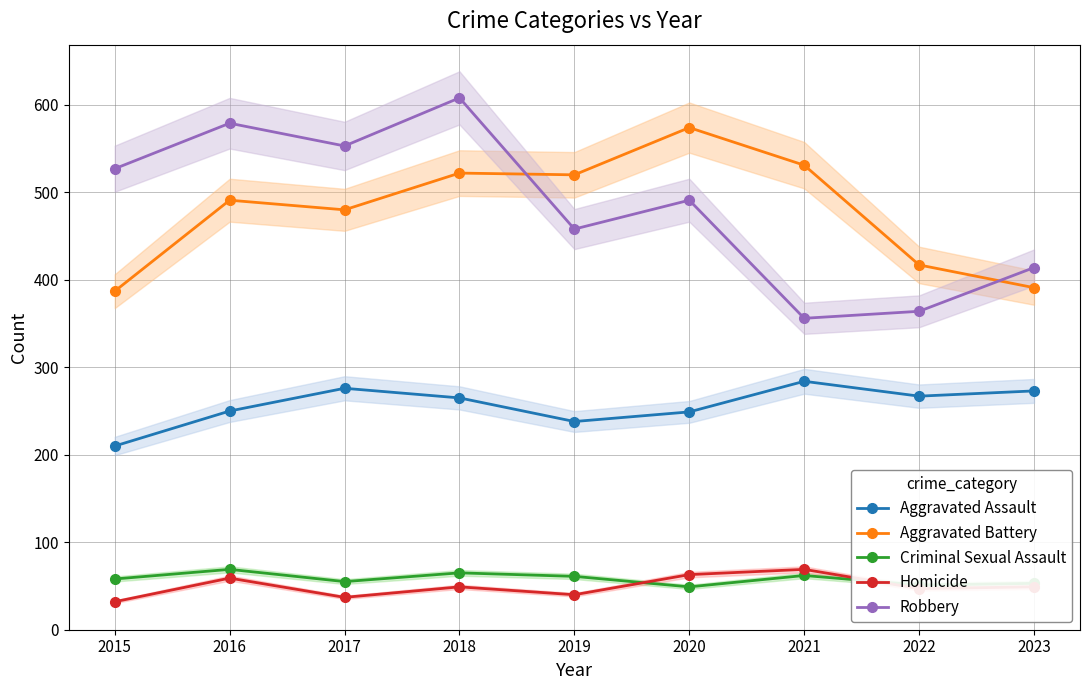

In Criminal Sexual Assault, how many points are higher than both neighbors (excluding endpoints)?

3